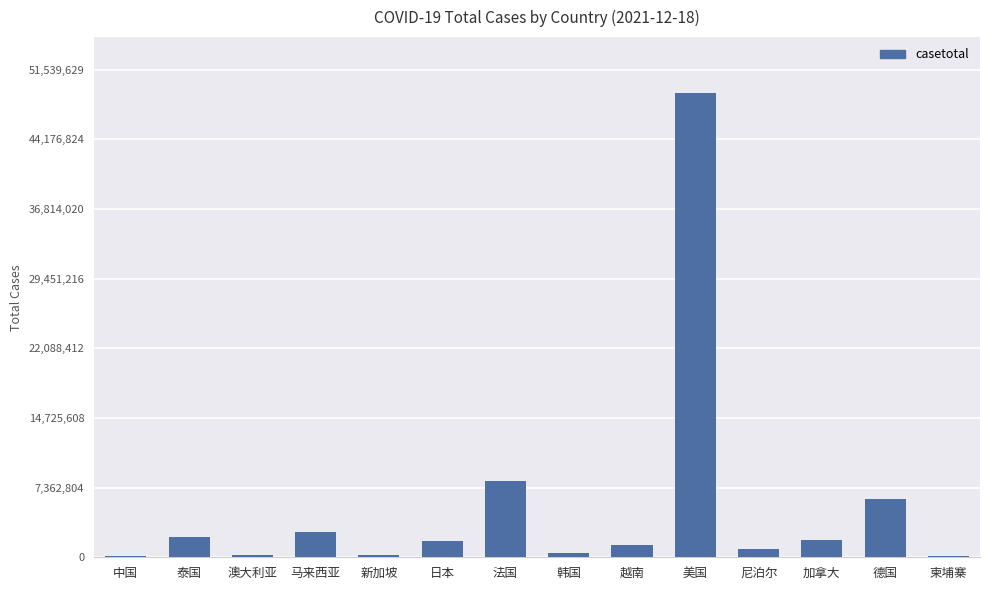

Which has a higher value, 马来西亚 or 澳大利亚?

马来西亚